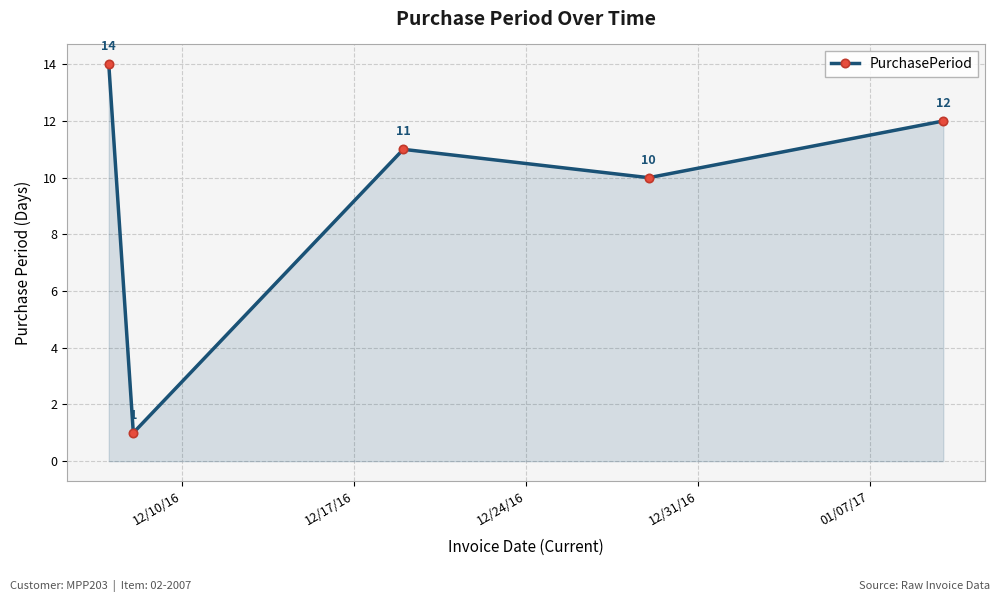

What is the average value?

10